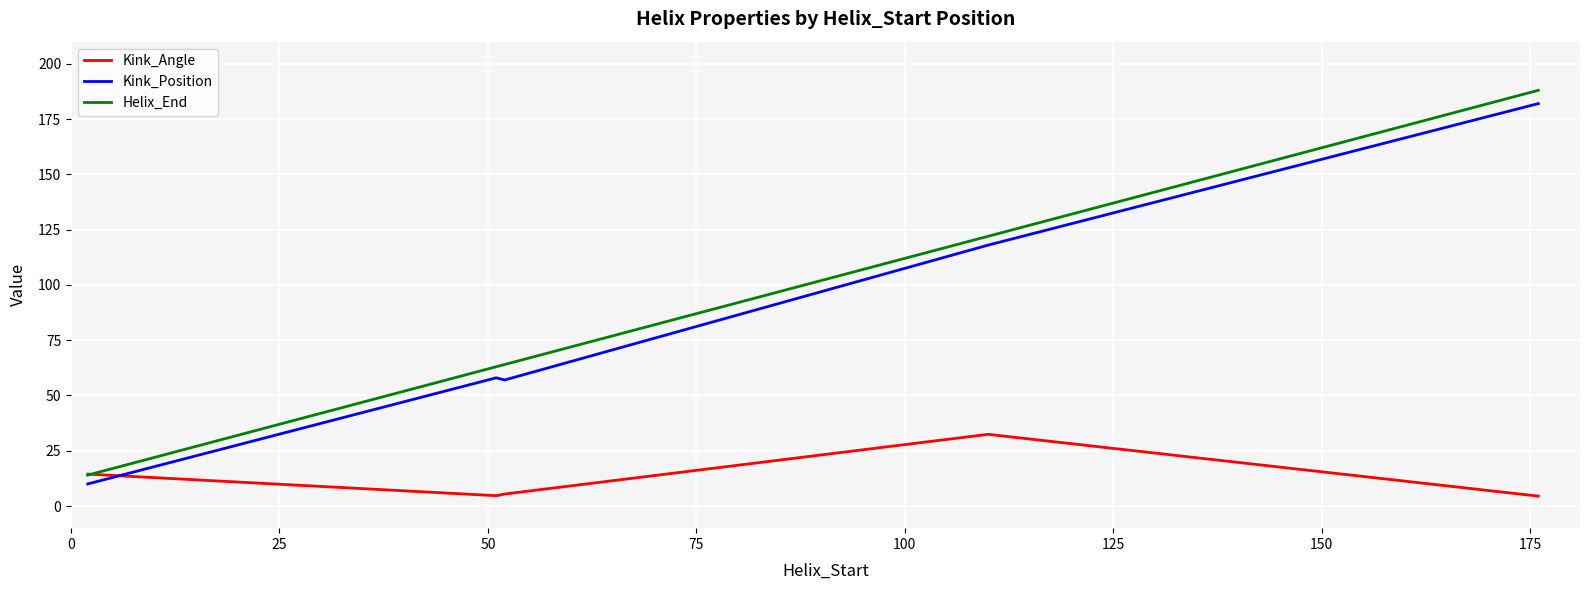

What is the lowest value of the Kink_Position series?

10.0